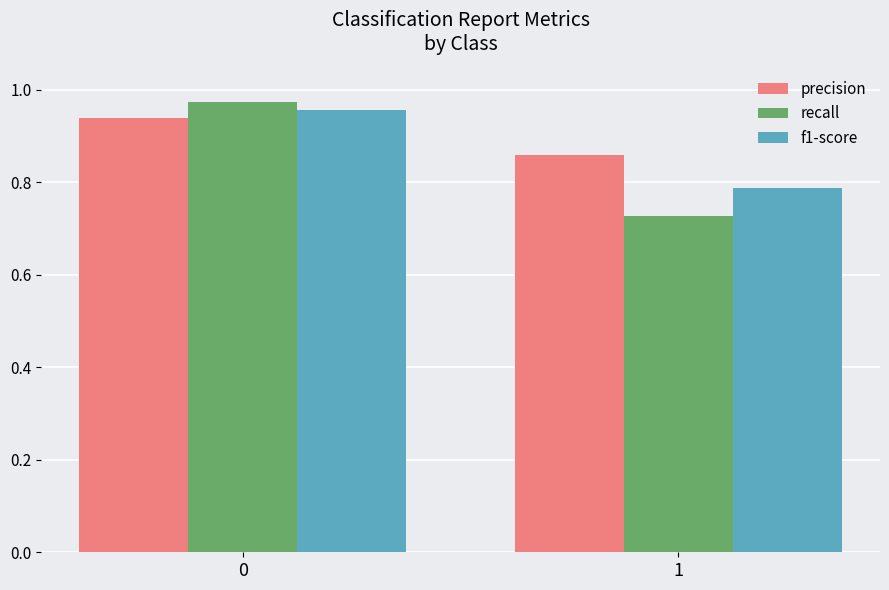

True or false: f1-score has a value of 0.7 at 0.

False